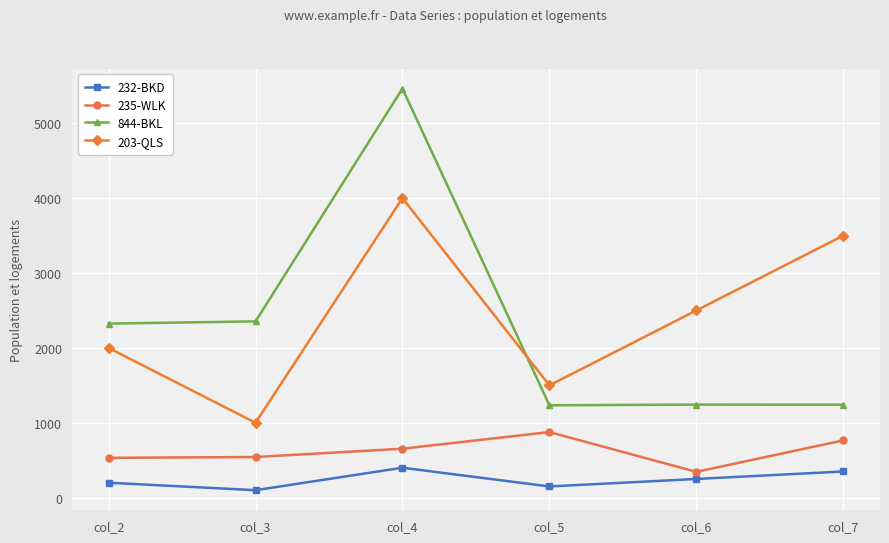

The value of 844-BKL at col_5 is 361. True or false?

False